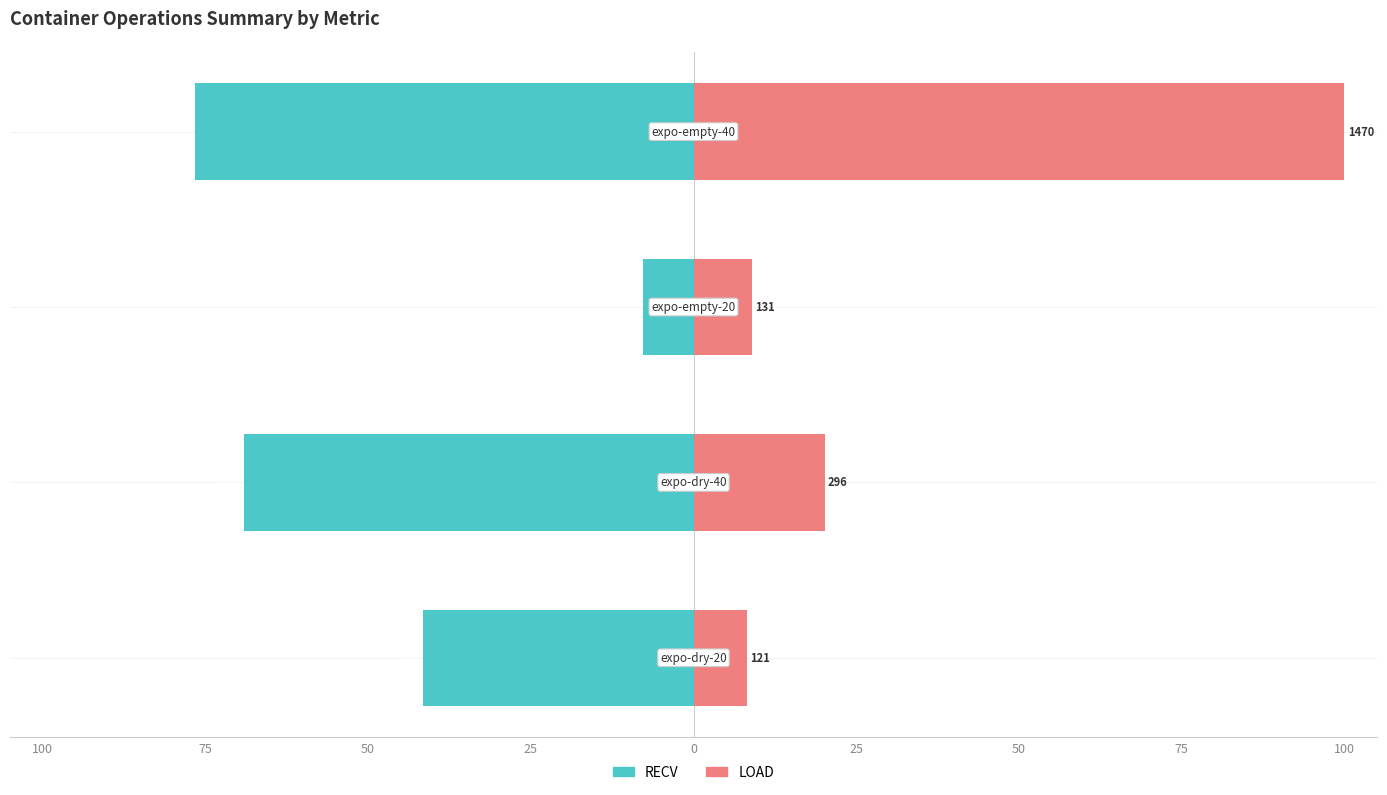

Between 75 and 25, which series saw the biggest shift?

LOAD